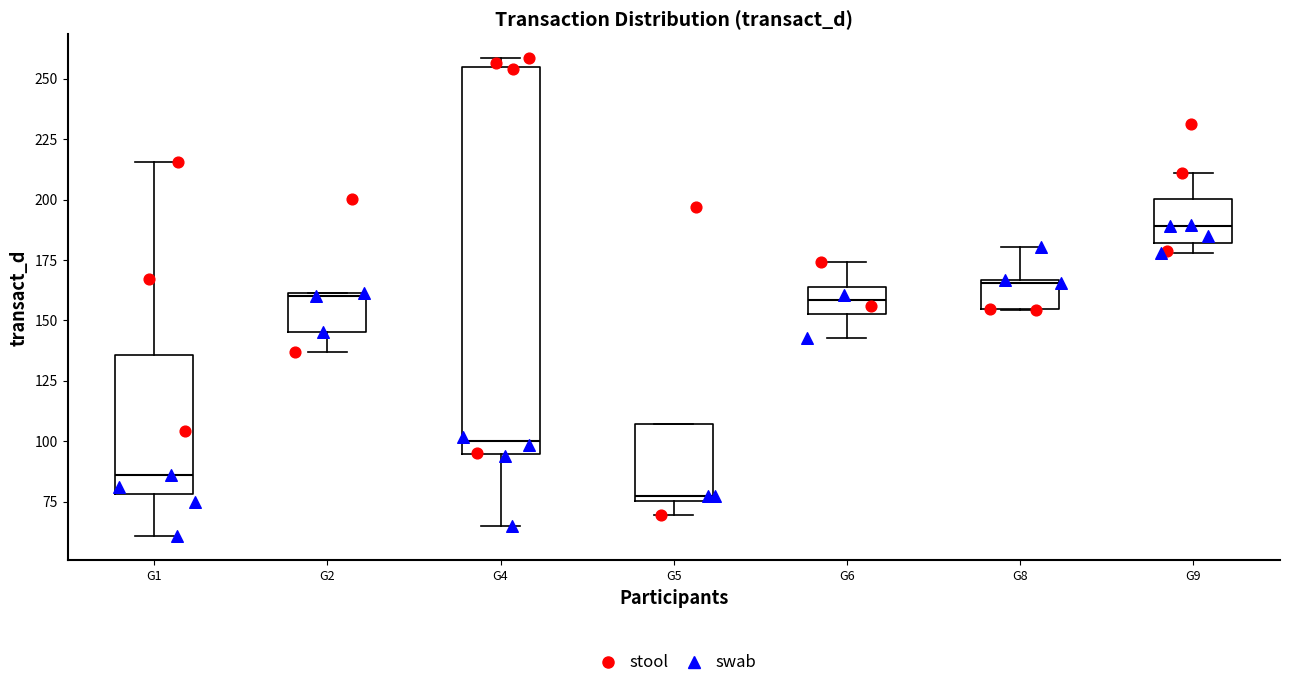

Which box has the highest median line?

G9